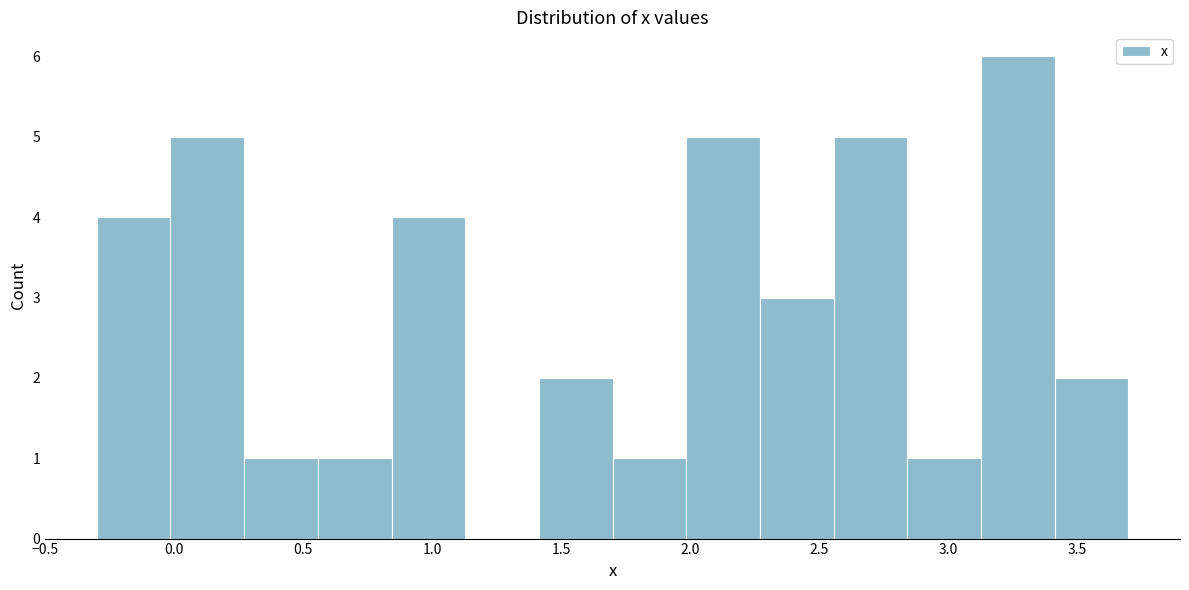

What is the height of the bar covering -0.30 to 0.00 on the x-axis? Neither the bar edges nor the heights are printed on the chart, so give them approximately, as read against the axes.

4